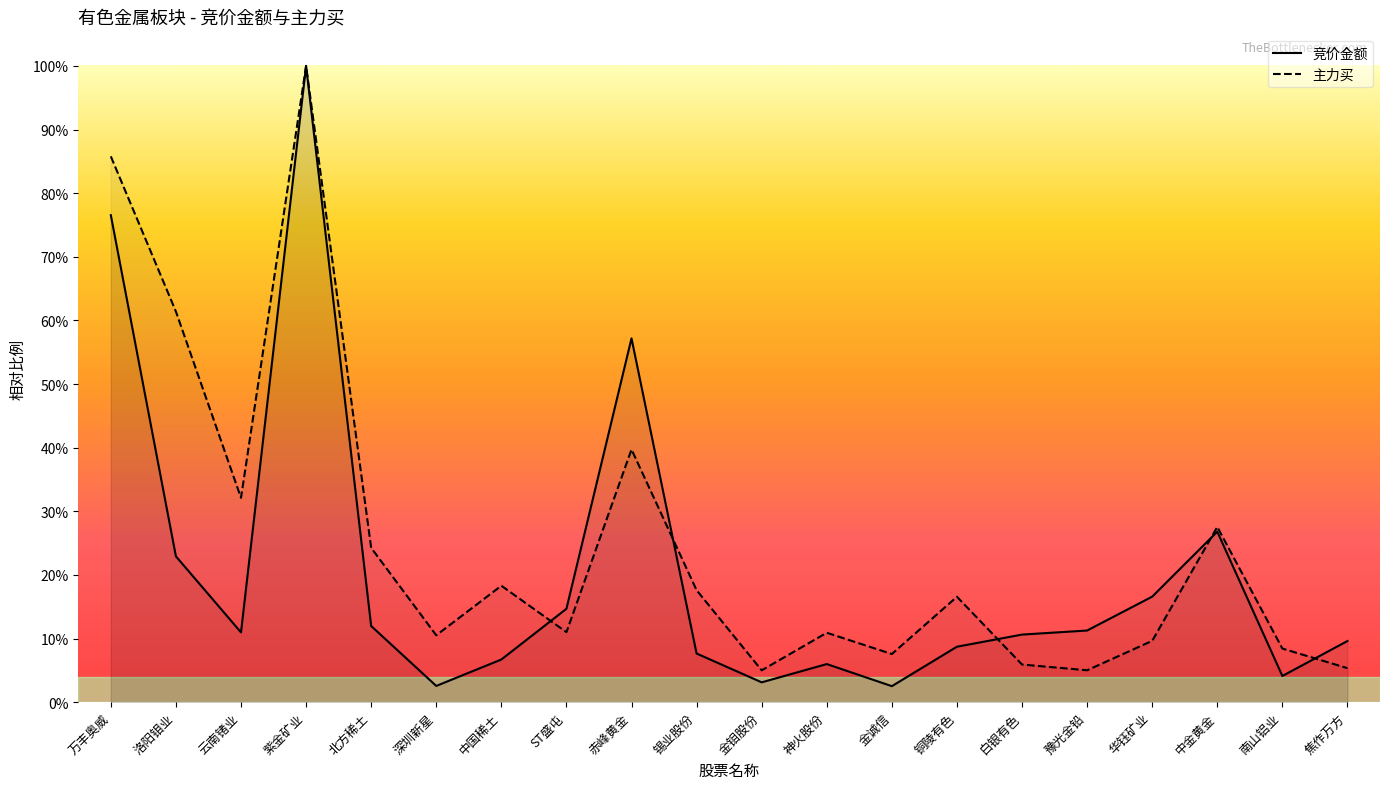

What value does the 主力买 series have at 中国稀土?

0.2